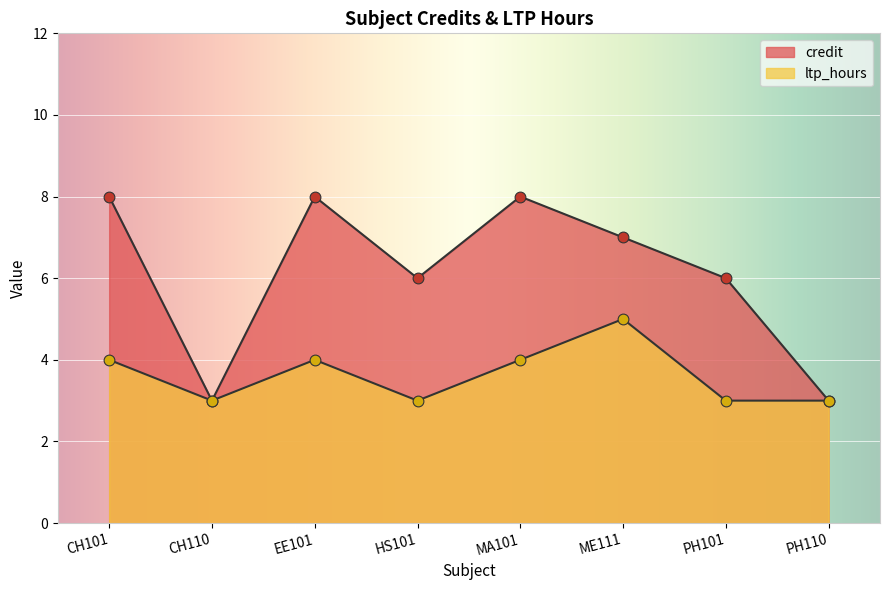

Which series has the widest spread of Y values?

credit